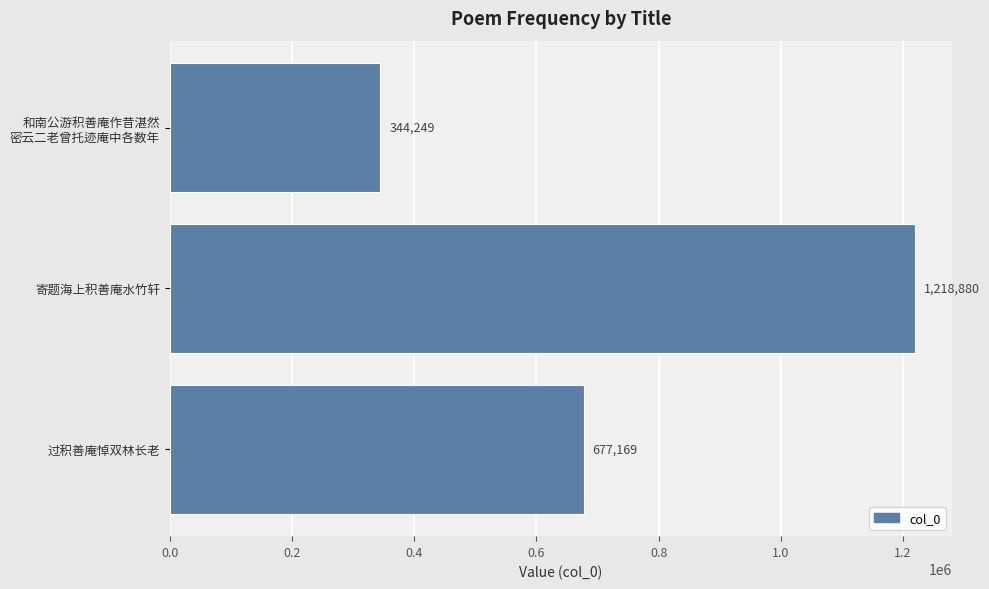

Which category has the highest value across all series?

寄题海上积善庵水竹轩